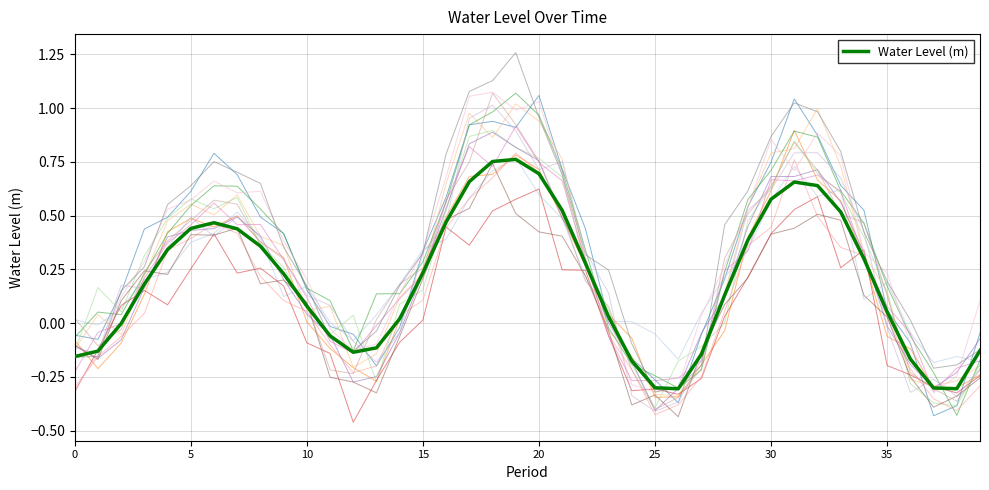

Where is the first local minimum?

12